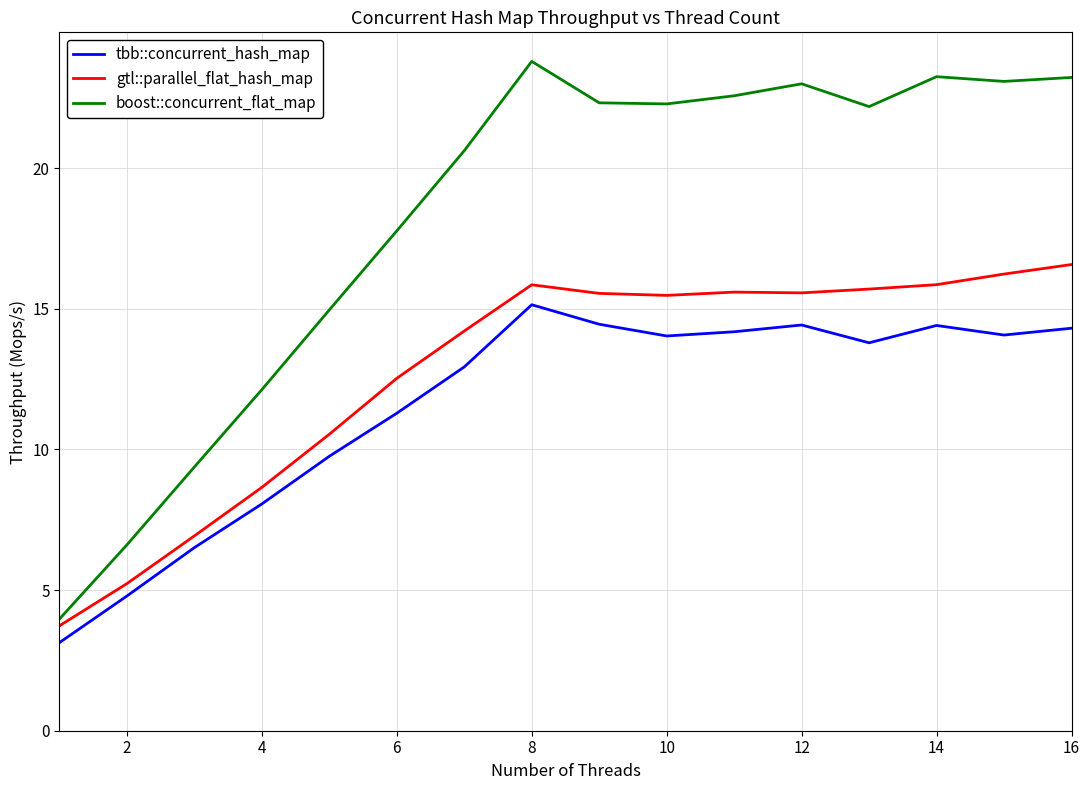

List the series in order of their peak value, lowest first.

tbb::concurrent_hash_map, gtl::parallel_flat_hash_map, boost::concurrent_flat_map